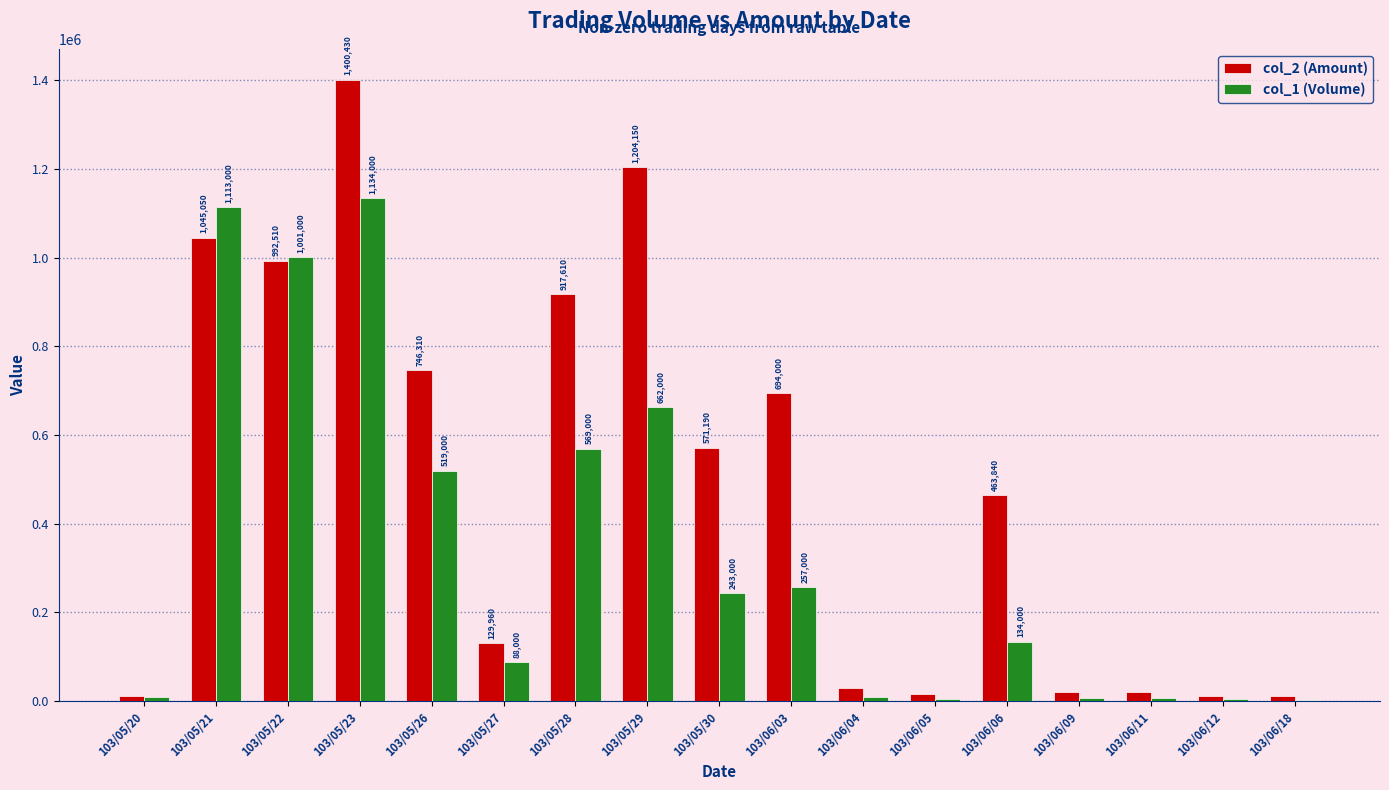

Which label corresponds to the largest value in the chart?

103/05/23